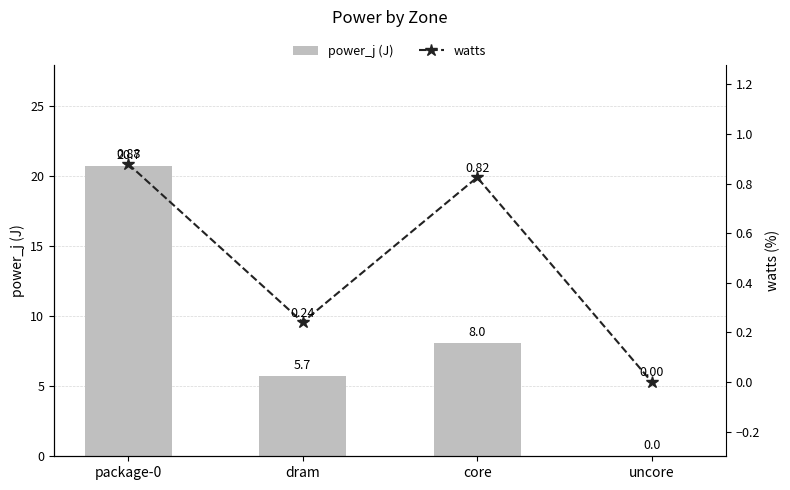

True or false: watts has a value of 0.8 at core.

True